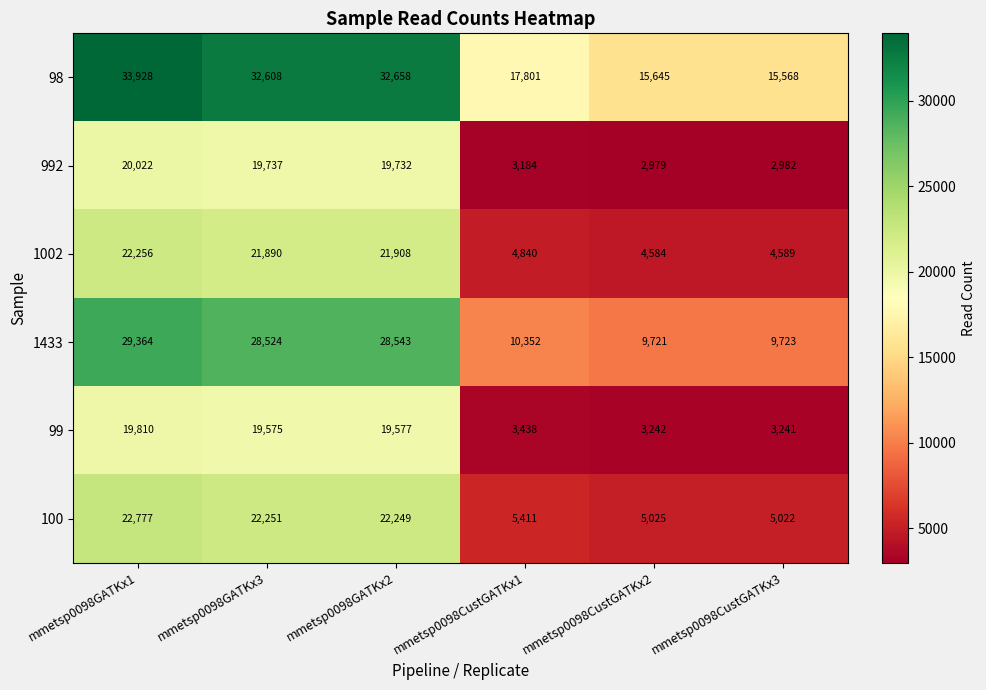

Where does the 992 series first go above 19732?

mmetsp0098GATKx1